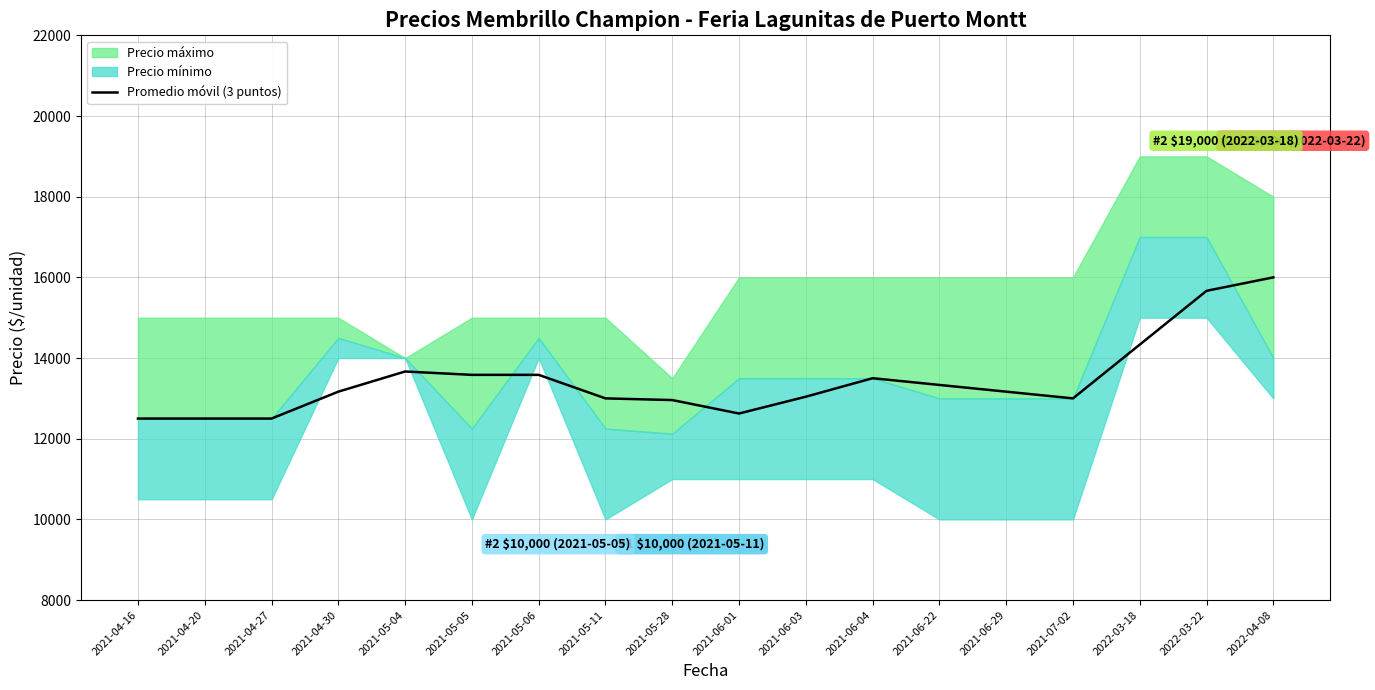

Reading left to right, what are all the values shown in this chart?

12500.0	12500.0	12500.0	13166.7	13666.7	13583.3	13583.3	13000.0	12958.3	12625.0	13041.7	13500.0	13333.3	13166.7	13000.0	14333.3	15666.7	16000.0